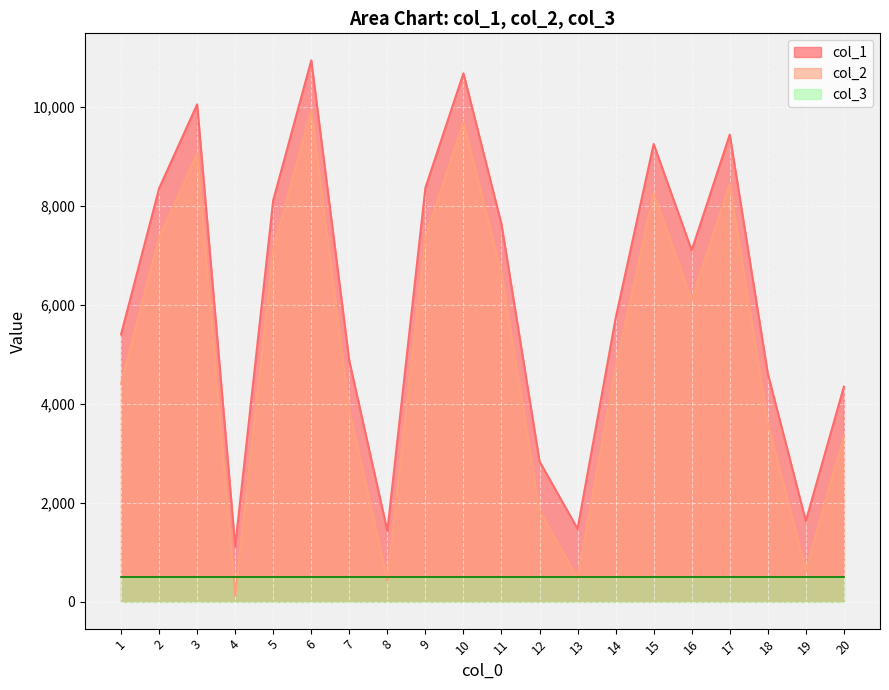

List the labels in order of col_2 value, largest first.

6, 10, 3, 17, 15, 9, 2, 5, 11, 16, 14, 1, 7, 18, 20, 12, 19, 13, 8, 4